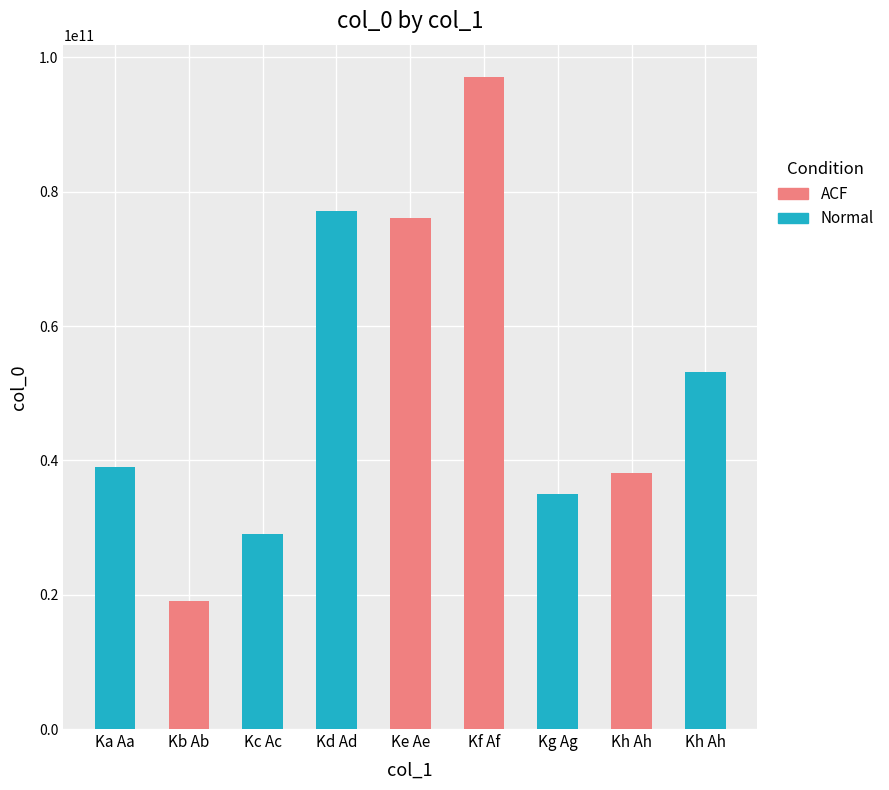

Rank the categories by value from highest to lowest.

Kf Af, Kd Ad, Ke Ae, Kh Ah, Ka Aa, Kh Ah, Kg Ag, Kc Ac, Kb Ab